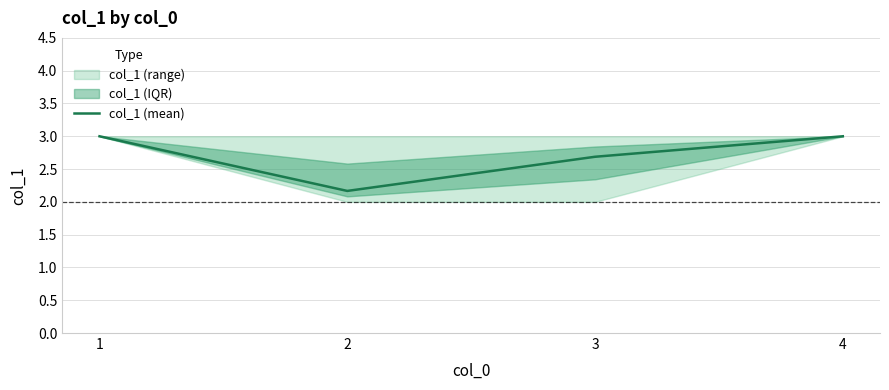

Reading left to right, what are all the values shown in this chart?

1=3.0	2=2.2	3=2.7	4=3.0